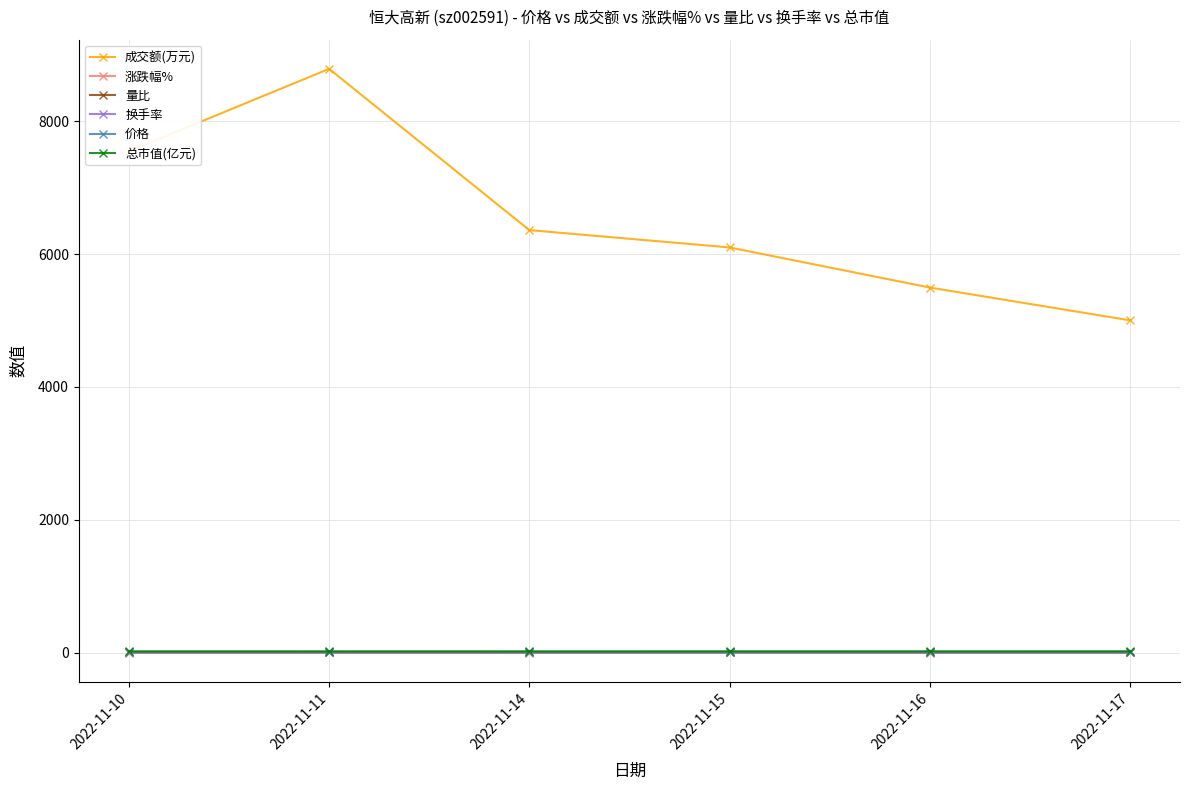

True or false: 总市值(亿元) has more than 2 interior local peaks.

False